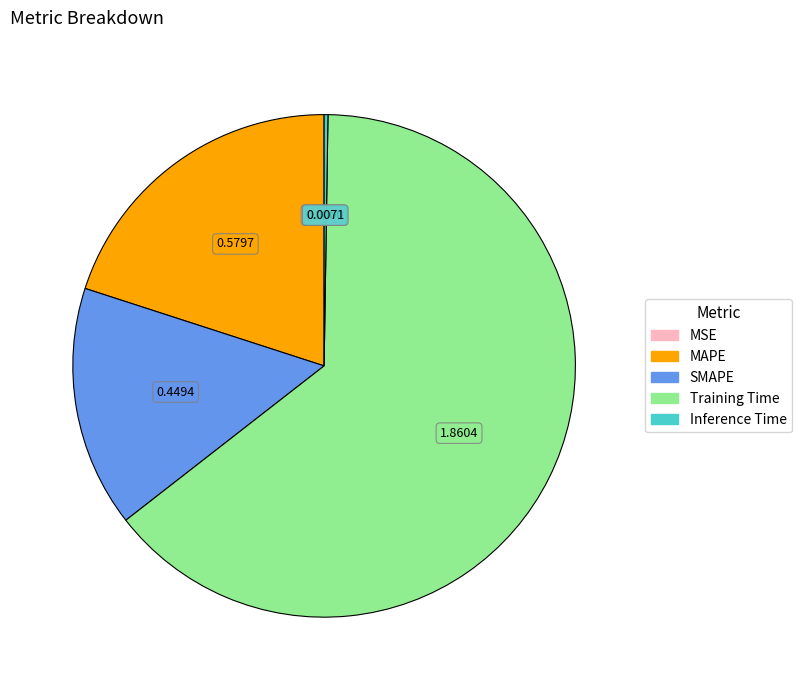

Is Training Time the majority of the pie?

Yes